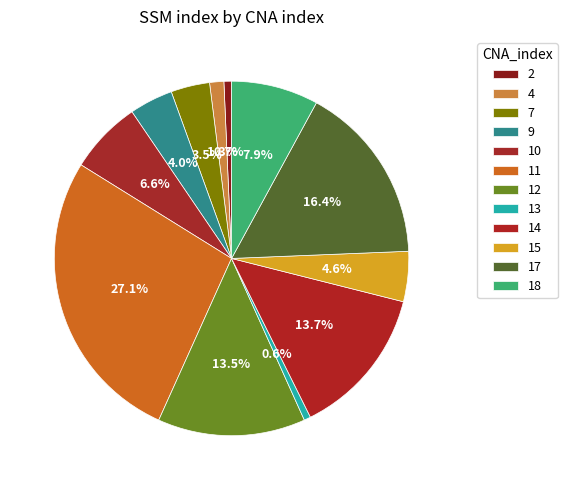

How many segments does this pie chart have?

12